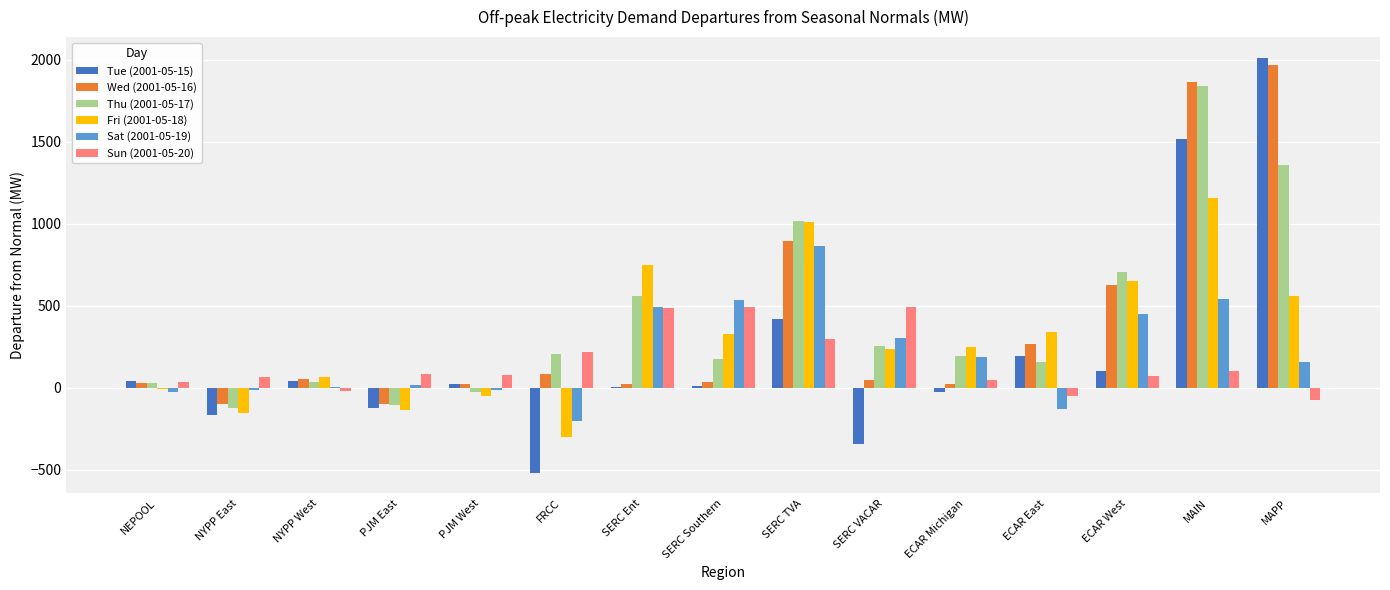

The value of Fri (2001-05-18) at ECAR Michigan is 98.0. True or false?

False